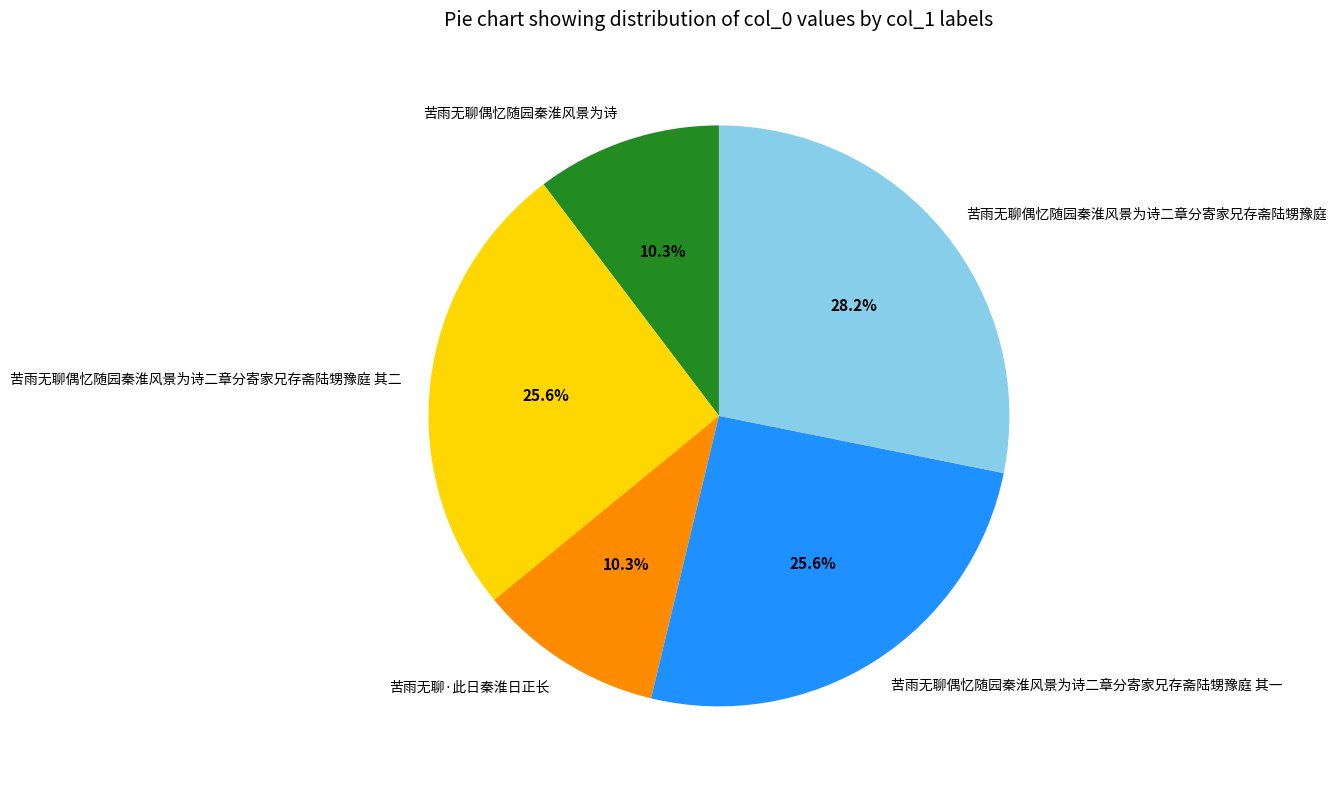

What percentage is the 苦雨无聊偶忆随园秦淮风景为诗二章分寄家兄存斋陆甥豫庭 其二 slice, to the nearest percent?

26%